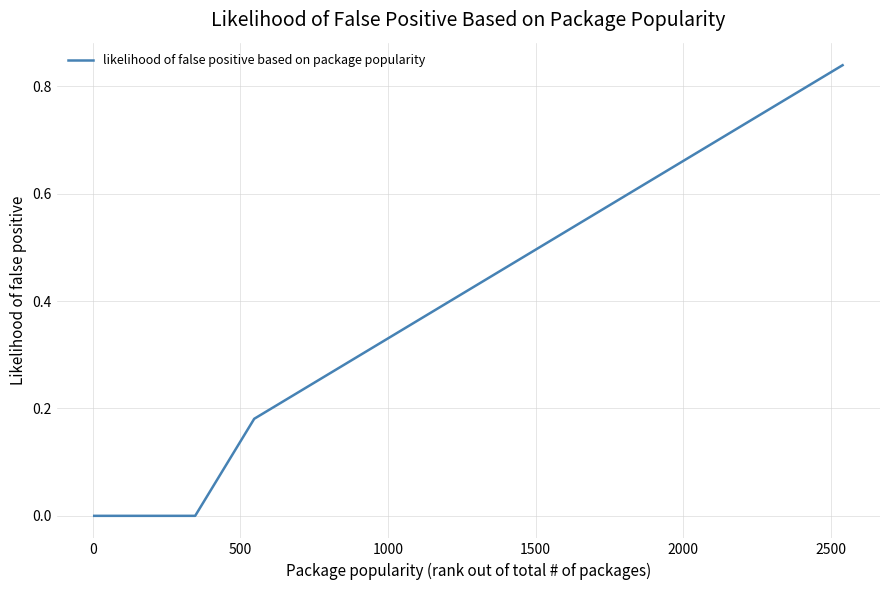

What is the difference between the maximum and minimum values?

0.8